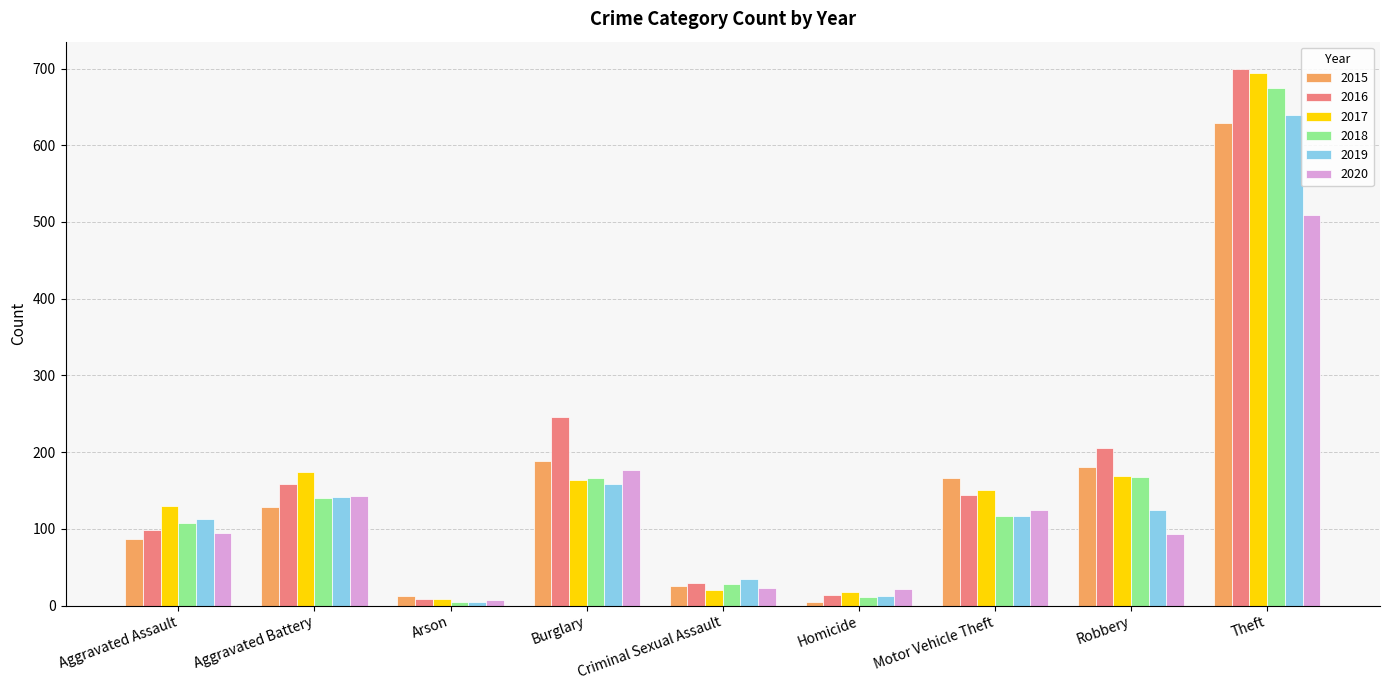

What are all the series names shown in the legend?

2015, 2016, 2017, 2018, 2019, 2020